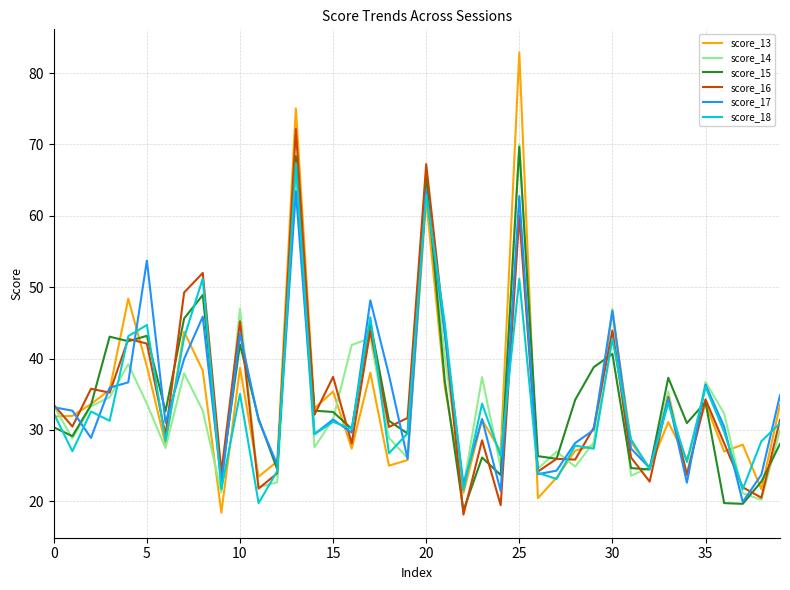

Which series has the widest spread of values?

score_13